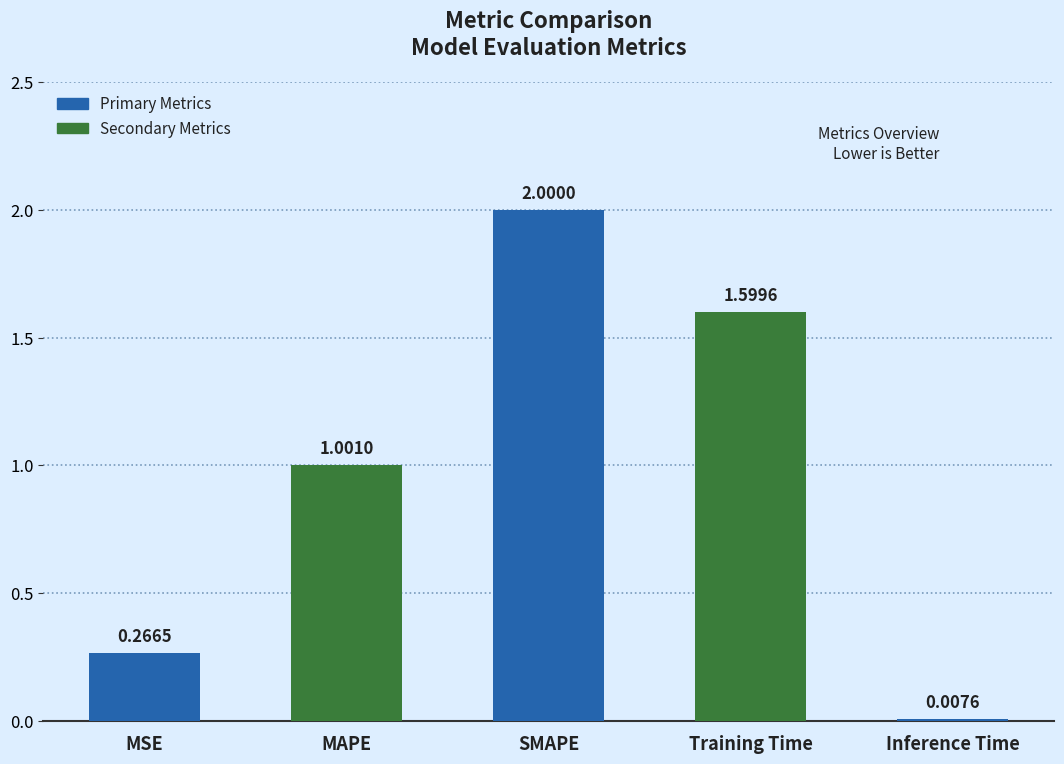

Does the chart contain any negative values?

No